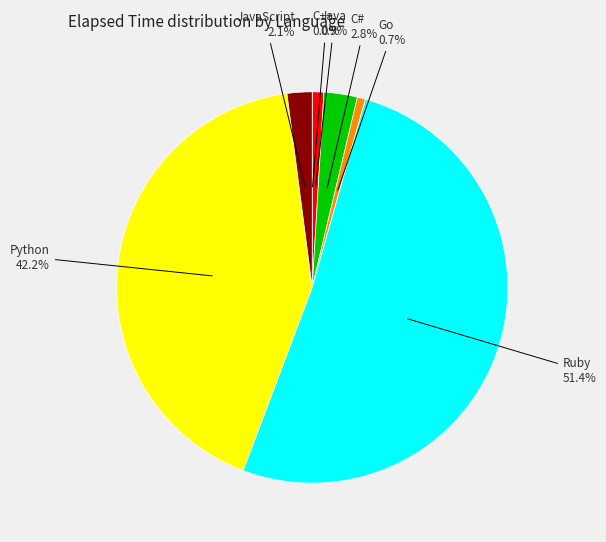

What portion of the pie excludes Go?

99.3%